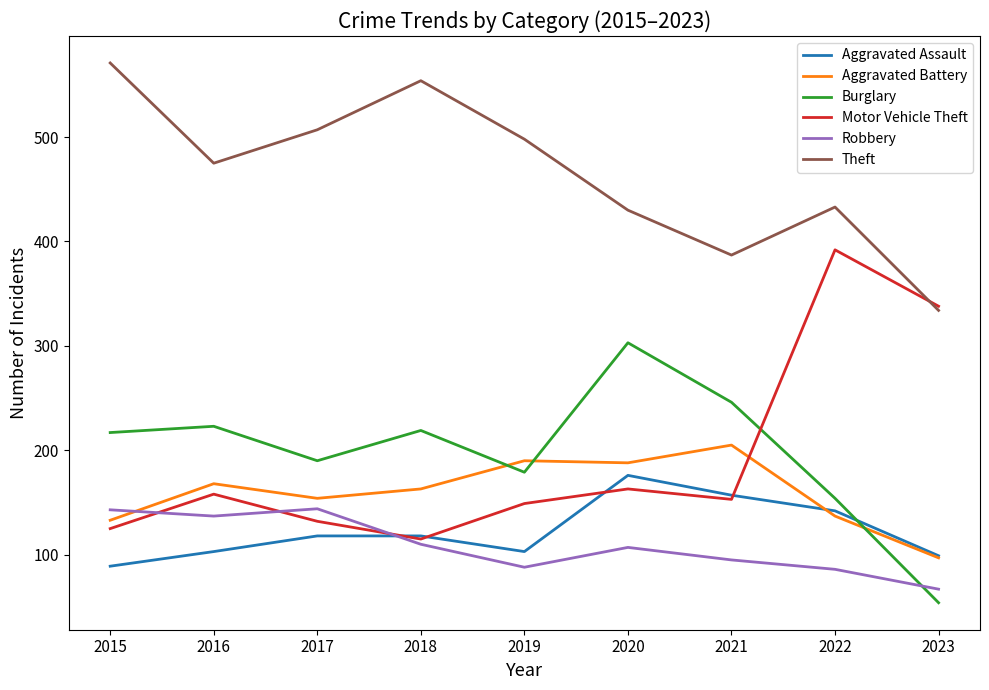

What is the sum of the Aggravated Assault values at 2018 and 2016?

221